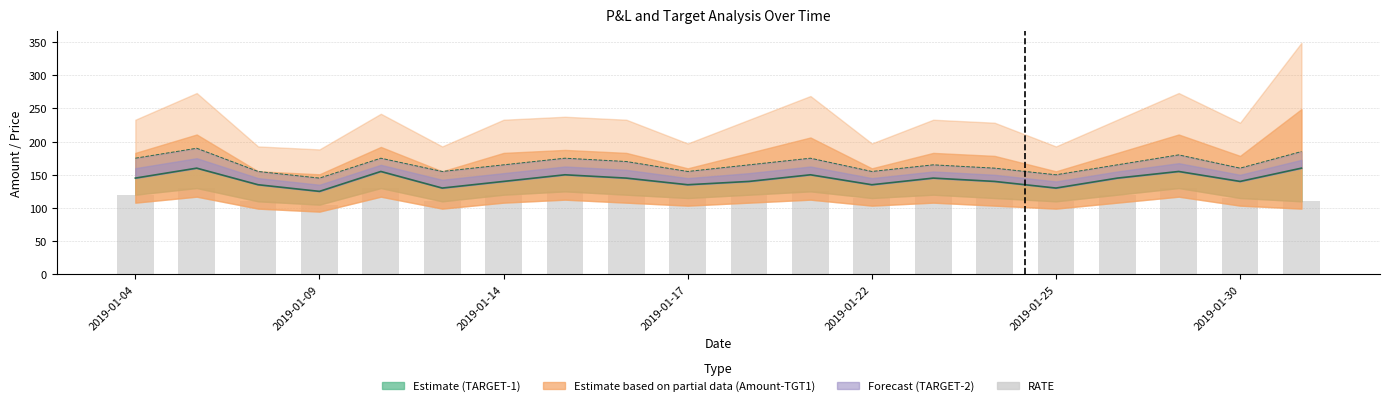

The chart shows a value of 67 at 13. True or false?

False